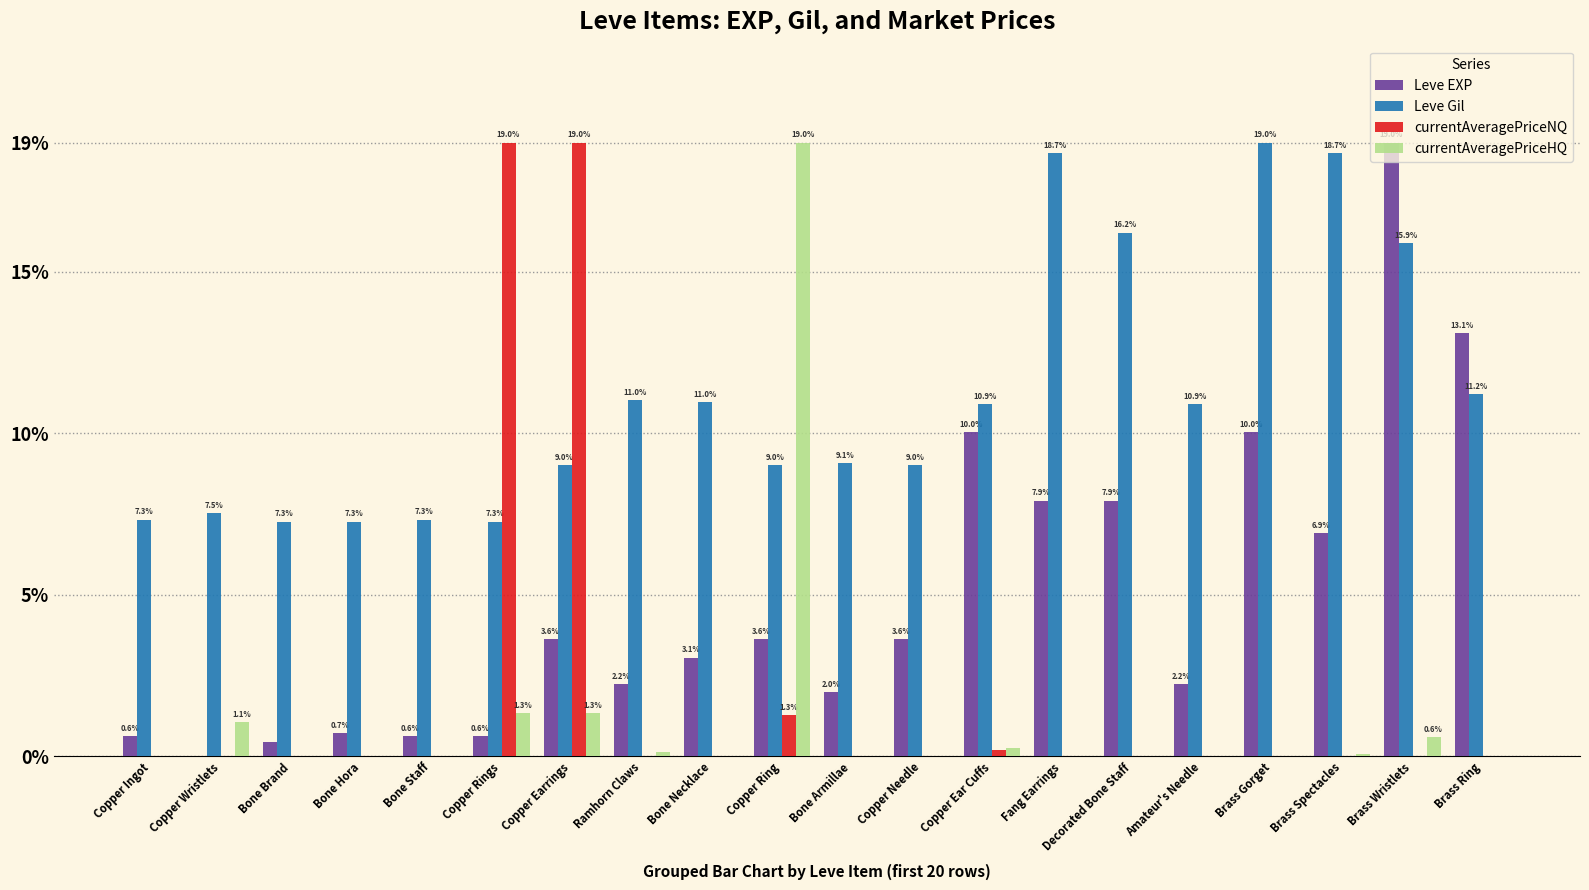

True or false: Leve EXP has a value of 19.0 at Brass Wristlets.

True